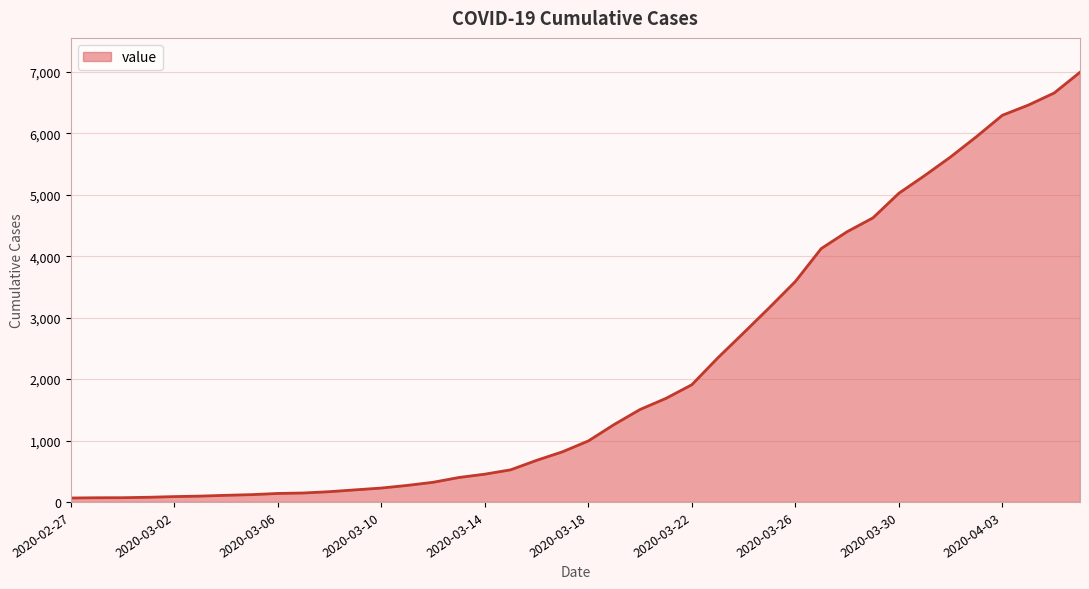

What is the maximum value shown in the chart?

6995